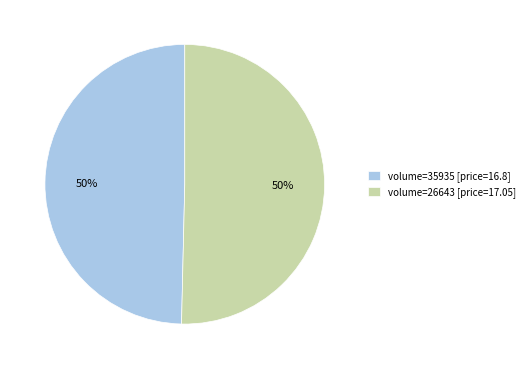

To the nearest percent, what is the average slice percentage?

50%